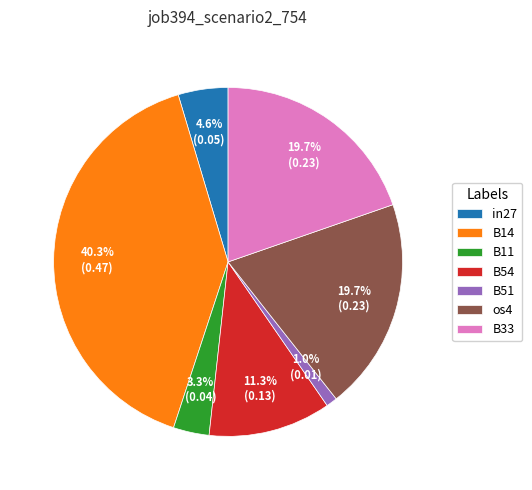

Which category has the smallest portion of the pie?

B51